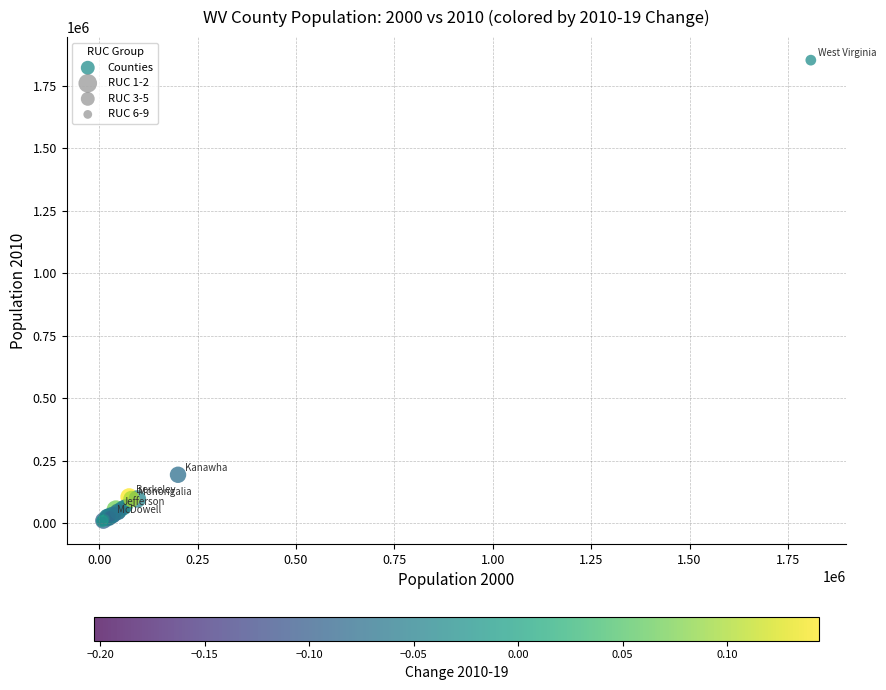

What Y value in the scatter plot is closest to 930310?

193053